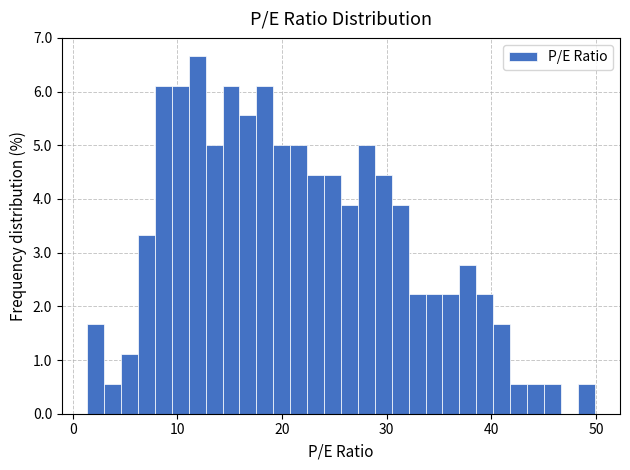

Read against the x-axis, roughly where is the centre of the tallest bar?

12